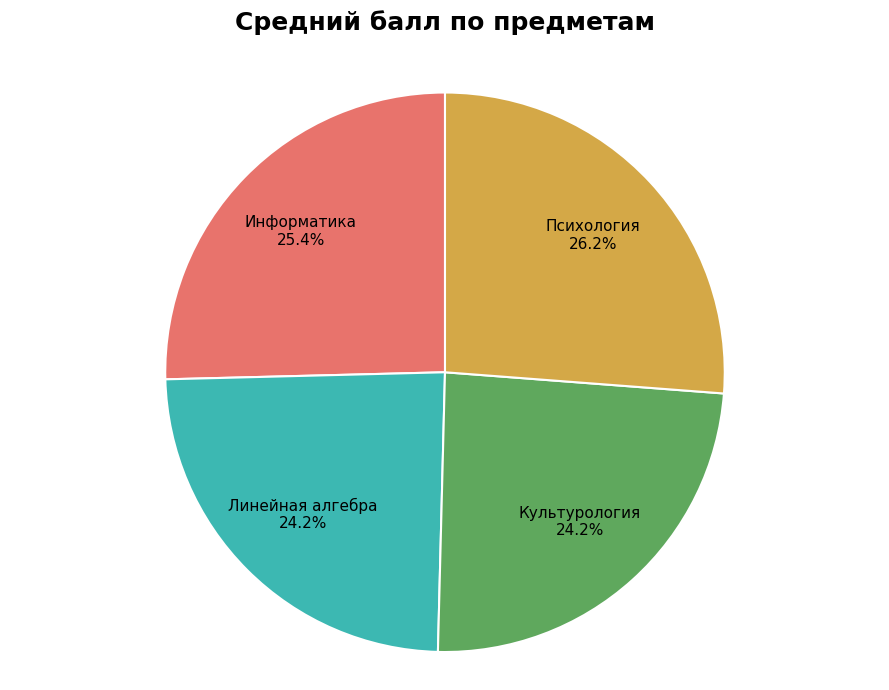

Which category has the biggest portion of the pie?

Психология